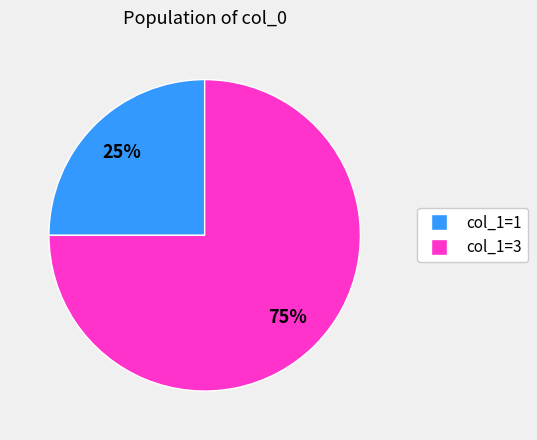

Is there any slice that represents more than half of the pie?

Yes